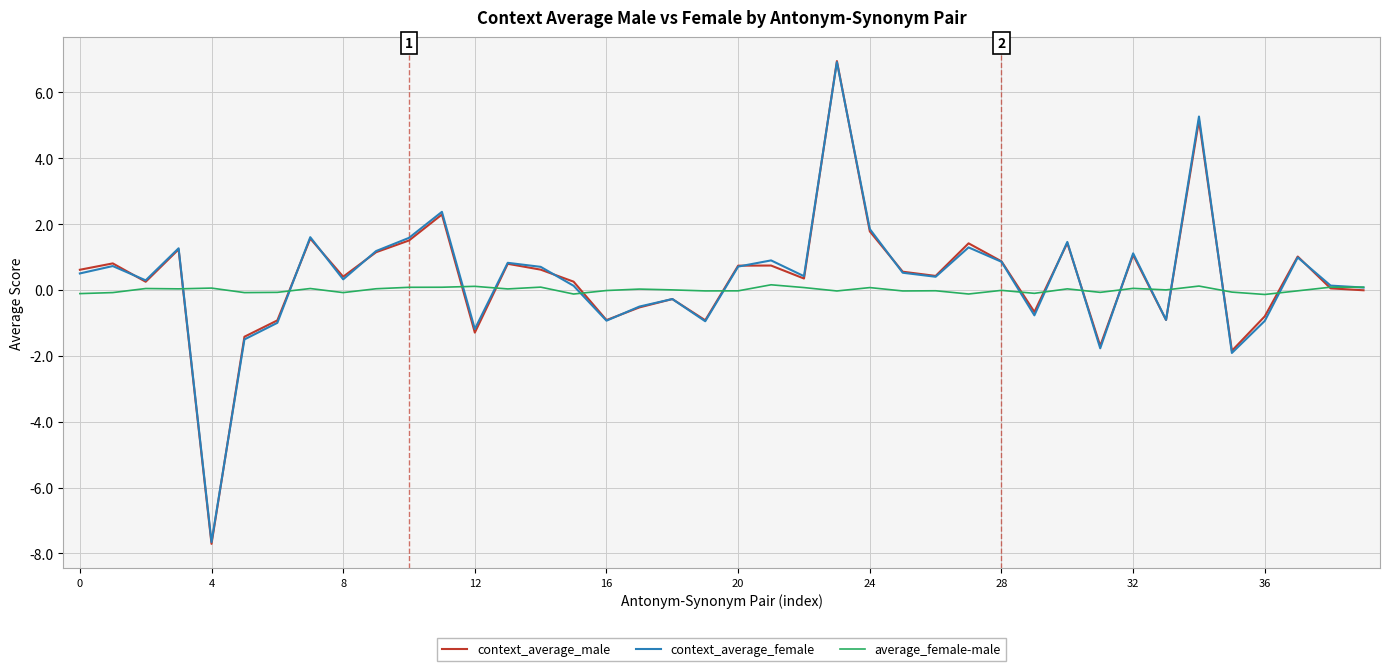

What is the highest value of the context_average_female series?

6.9